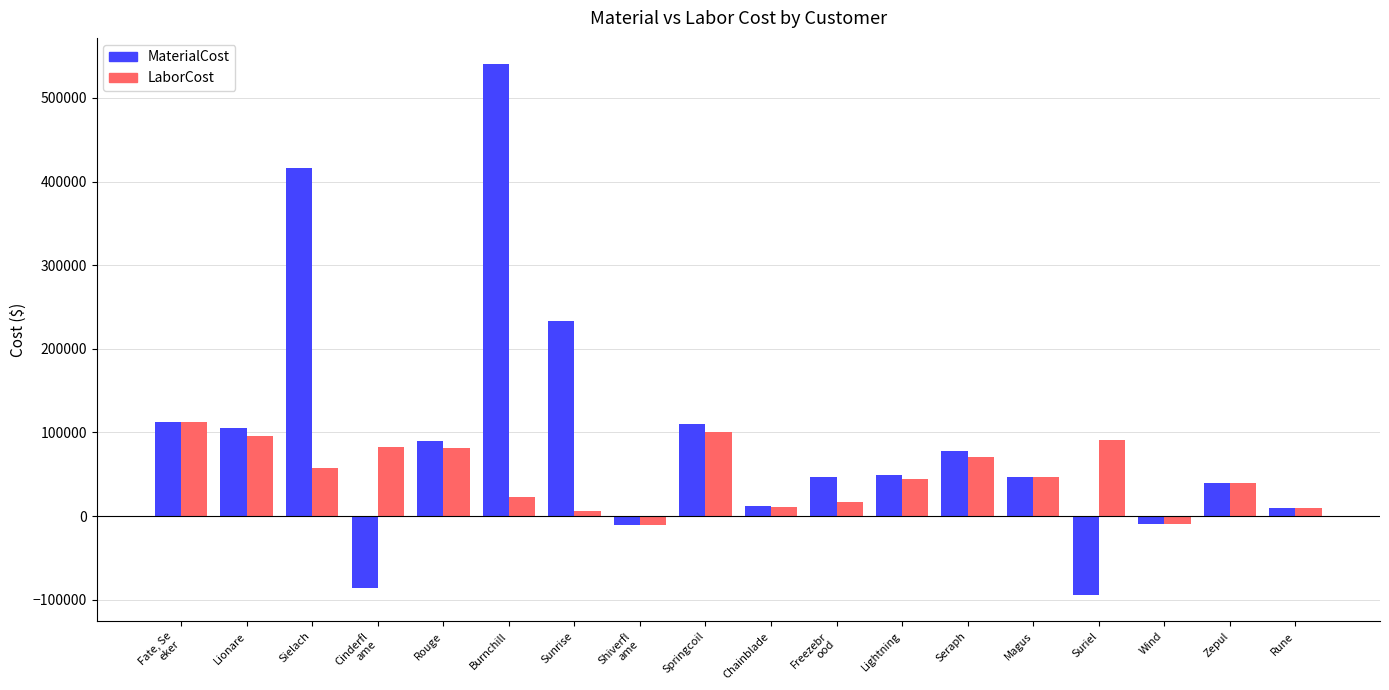

What is the spread (max minus min) of values at Rouge?

8118.4